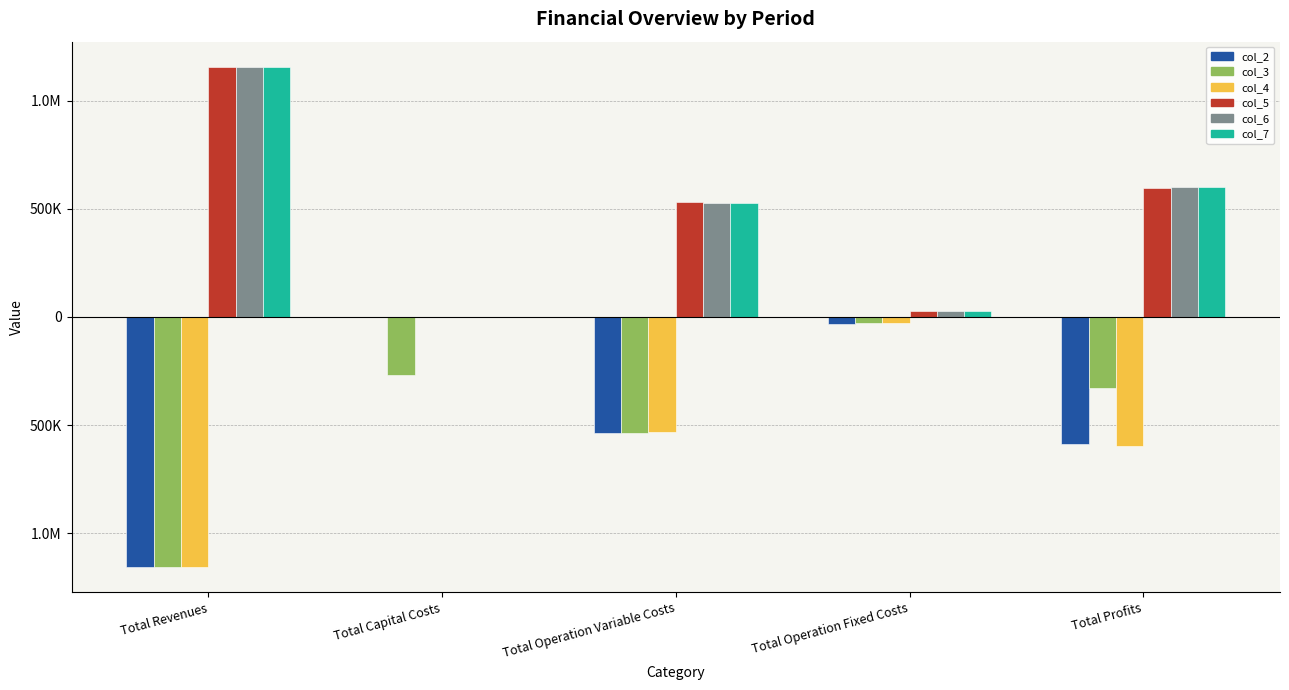

Are the bars grouped side by side (vs. stacked)?

Yes